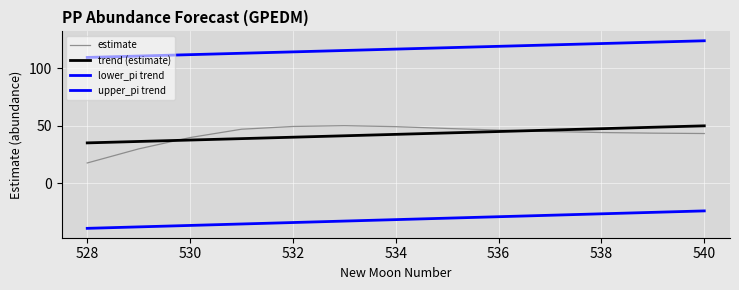

Does the chart have visible grid lines?

Yes